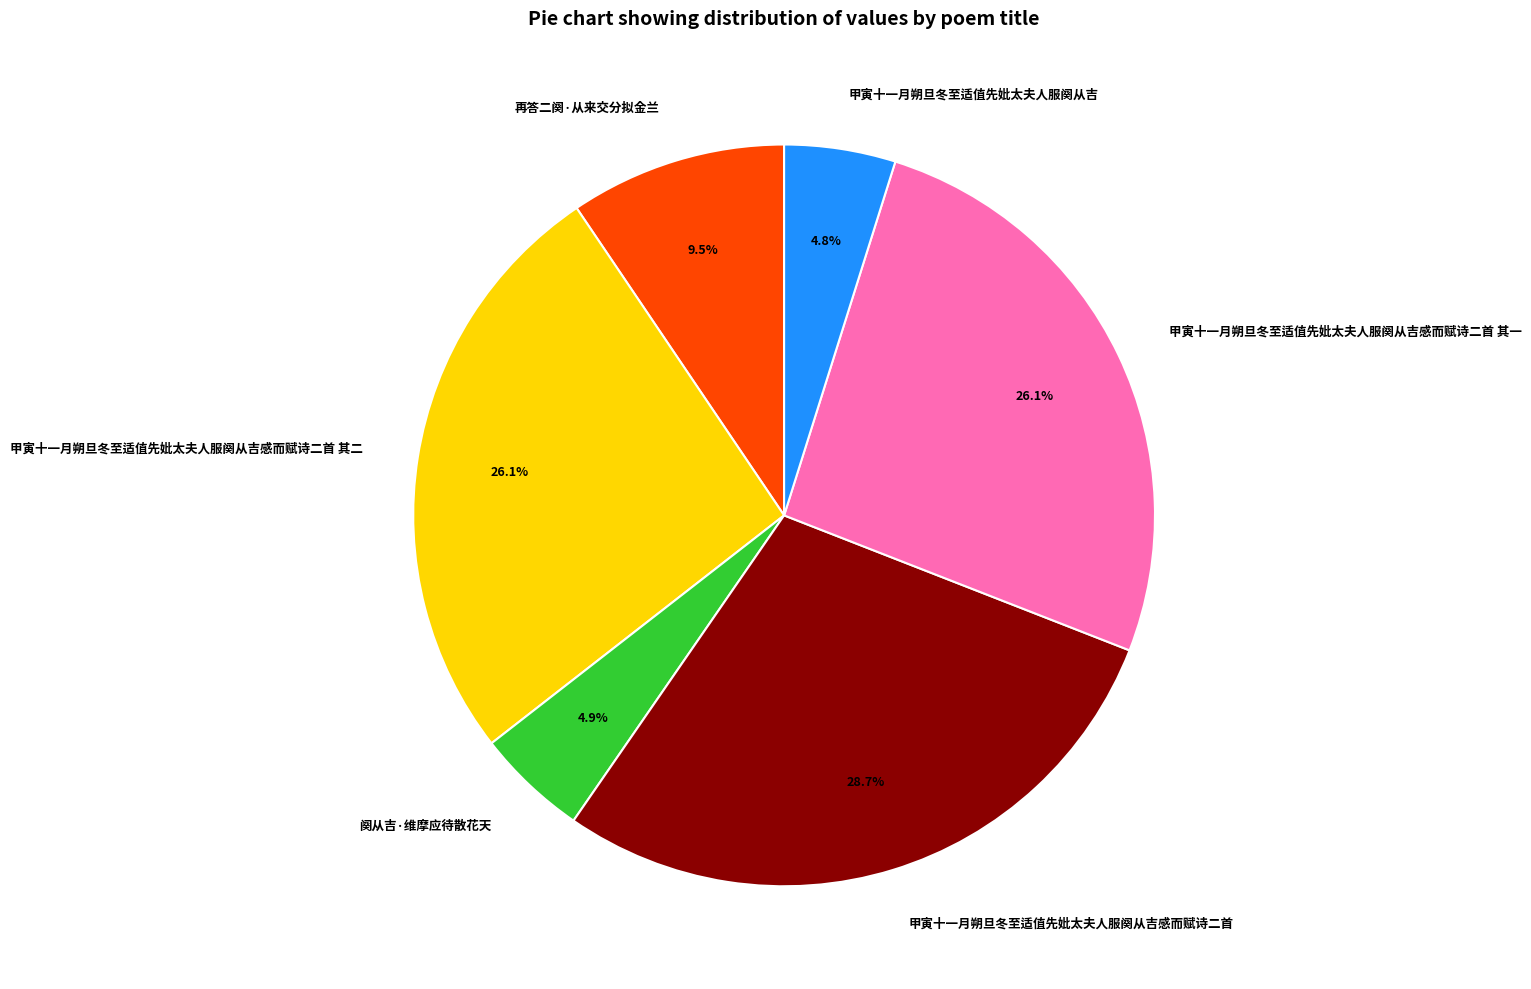

Which has a higher value, 阕从吉·维摩应待散花天 or 甲寅十一月朔旦冬至适值先妣太夫人服阕从吉感而赋诗二首 其二?

甲寅十一月朔旦冬至适值先妣太夫人服阕从吉感而赋诗二首 其二